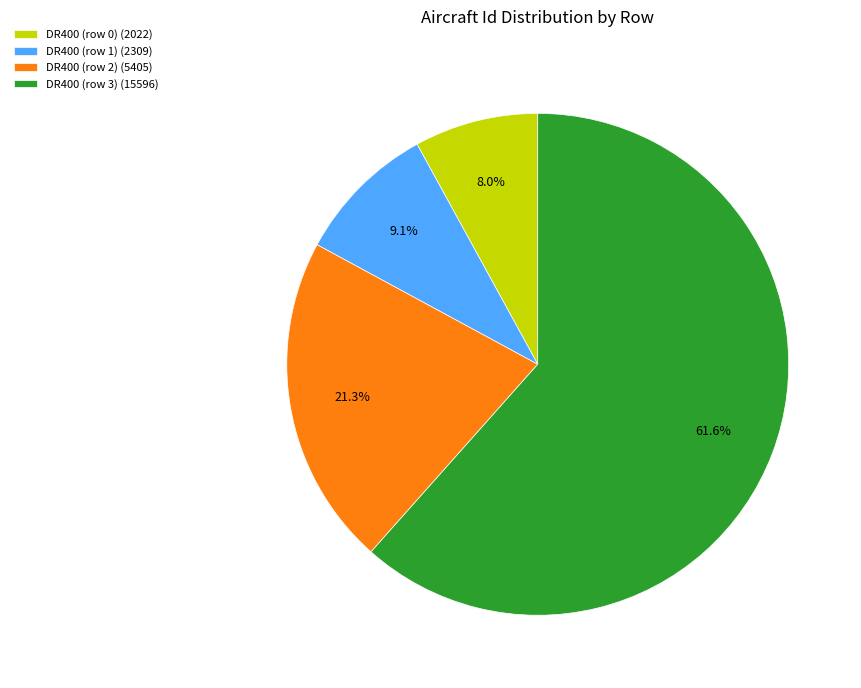

What portion of the pie excludes DR400 (row 1) (2309)?

90.9%